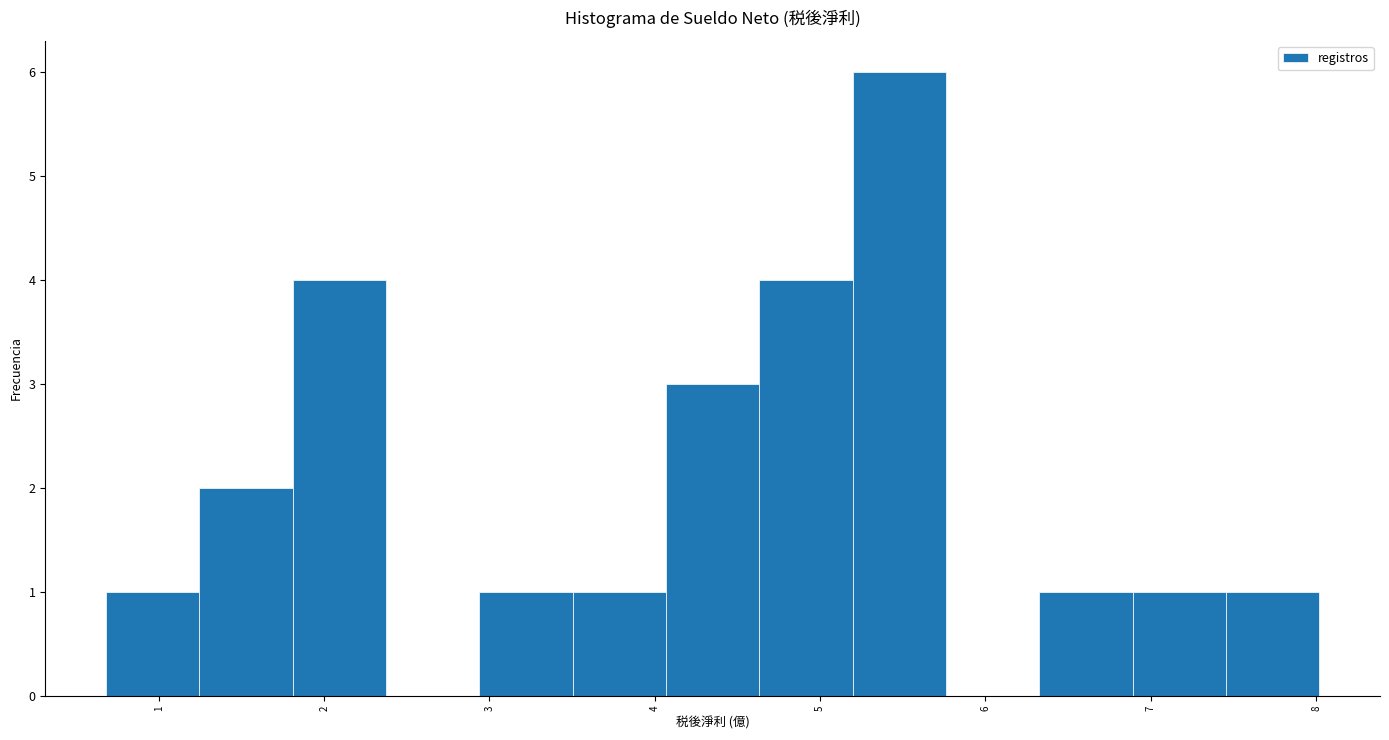

How tall is the bar that spans 4.1 to 4.6 on the x-axis? Neither the bar edges nor the heights are printed on the chart, so give them approximately, as read against the axes.

3